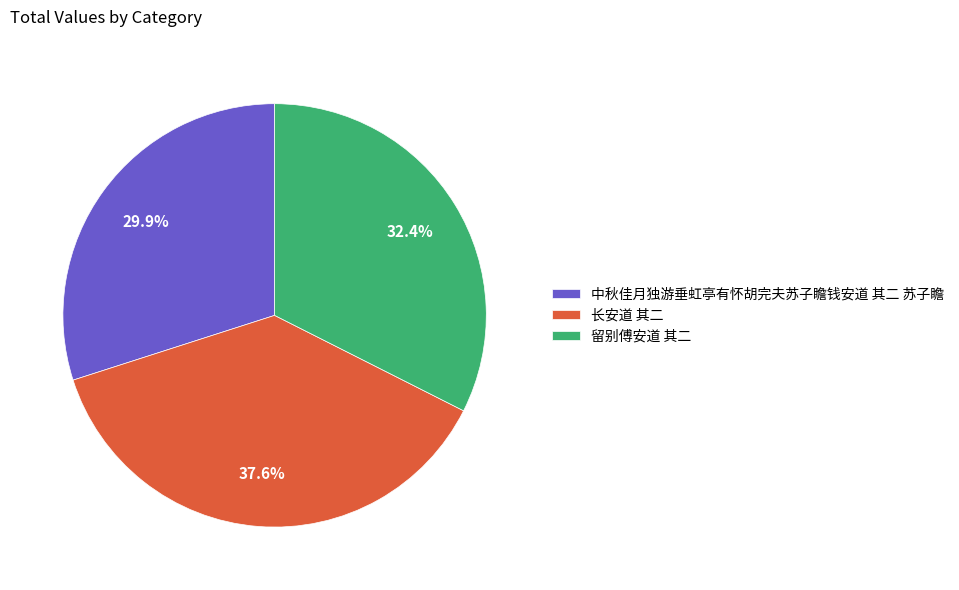

What is the ratio of the value at 留别傅安道 其二 to the value at 长安道 其二?

0.9